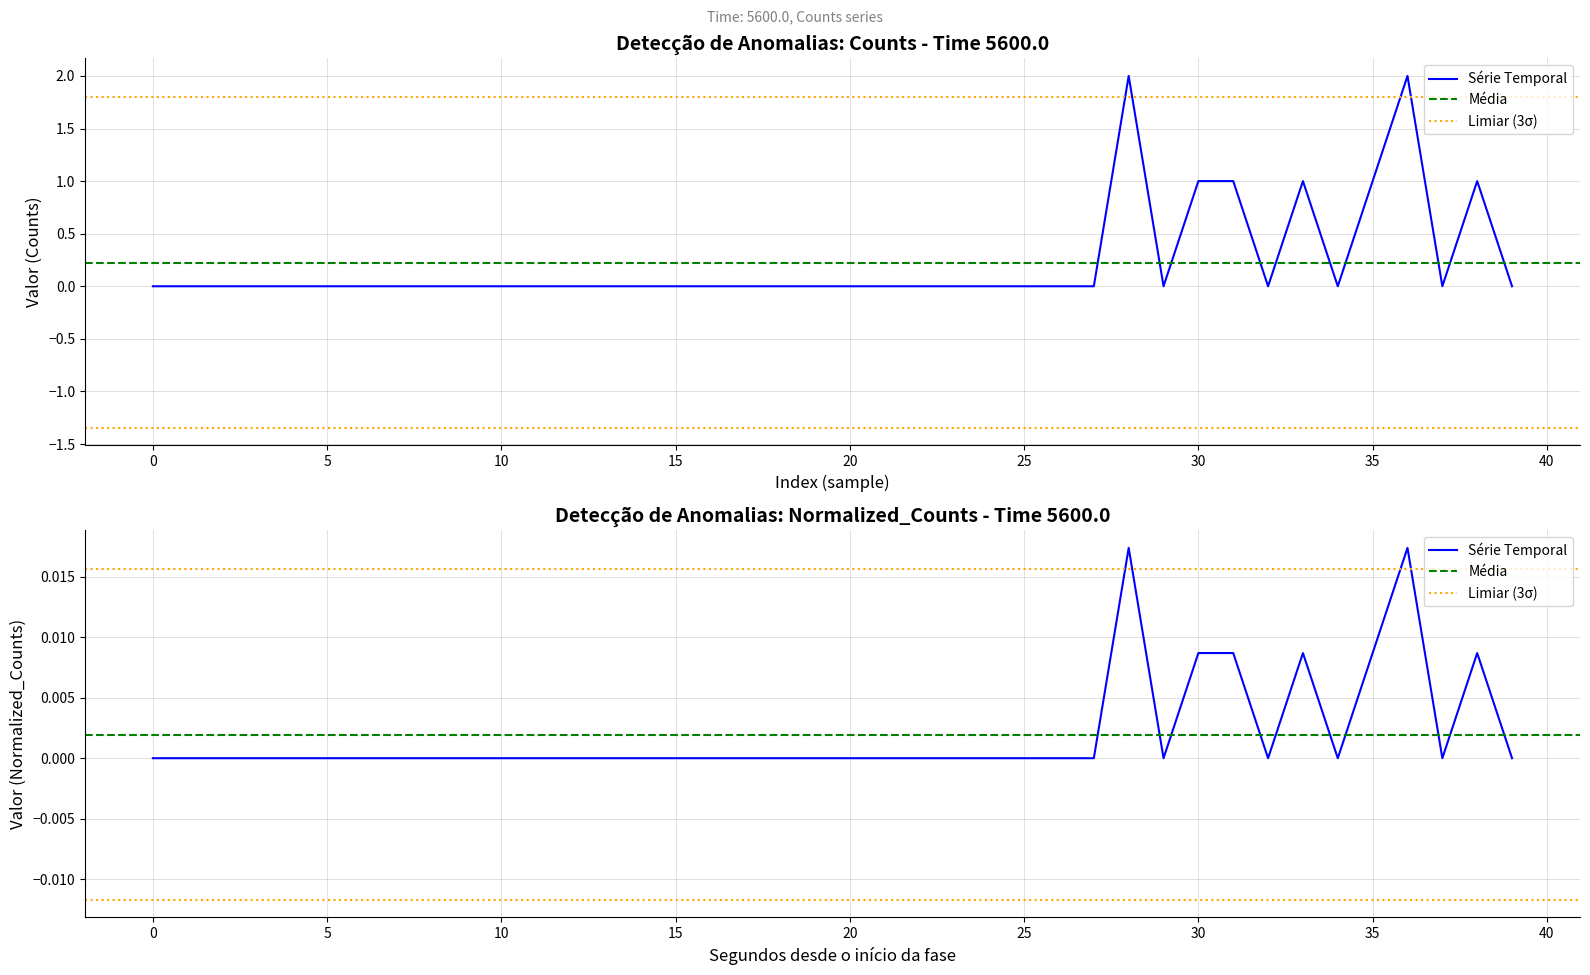

Reading left to right, list all the values displayed in this chart.

counts: 0.0	0.0	0.0	0.0	0.0	0.0	0.0	0.0	0.0	0.0	0.0	0.0	0.0	0.0	0.0	0.0	0.0	0.0	0.0	0.0	0.0	0.0	0.0	0.0	0.0	0.0	0.0	0.0	2.0	0.0	1.0	1.0	0.0	1.0	0.0	1.0	2.0	0.0	1.0	0.0
normalized: 0.0	0.0	0.0	0.0	0.0	0.0	0.0	0.0	0.0	0.0	0.0	0.0	0.0	0.0	0.0	0.0	0.0	0.0	0.0	0.0	0.0	0.0	0.0	0.0	0.0	0.0	0.0	0.0	0.0	0.0	0.0	0.0	0.0	0.0	0.0	0.0	0.0	0.0	0.0	0.0